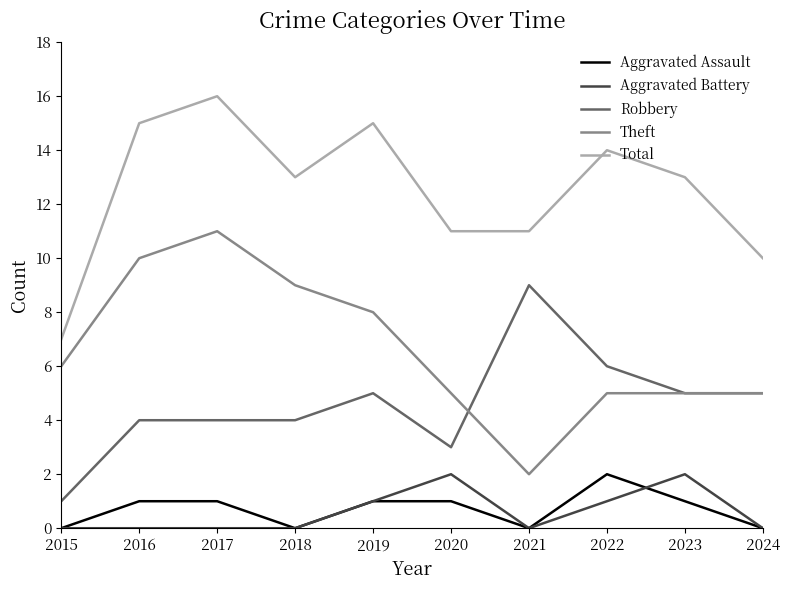

True or false: Aggravated Battery and Total intersect in this chart.

False